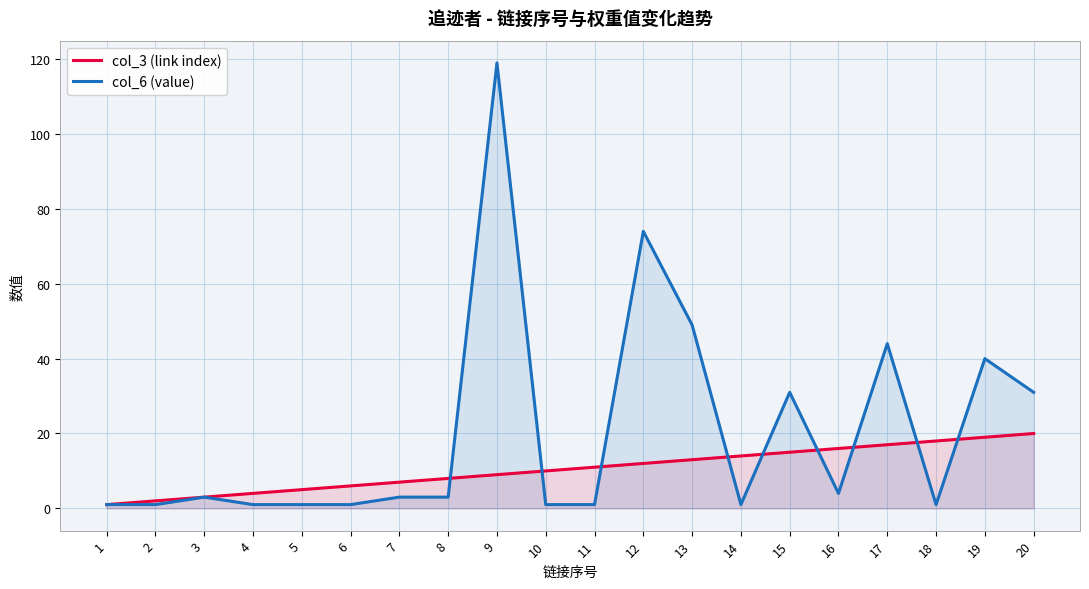

Where do col_3 (link index) and col_6 (value) first cross each other?

8 and 9